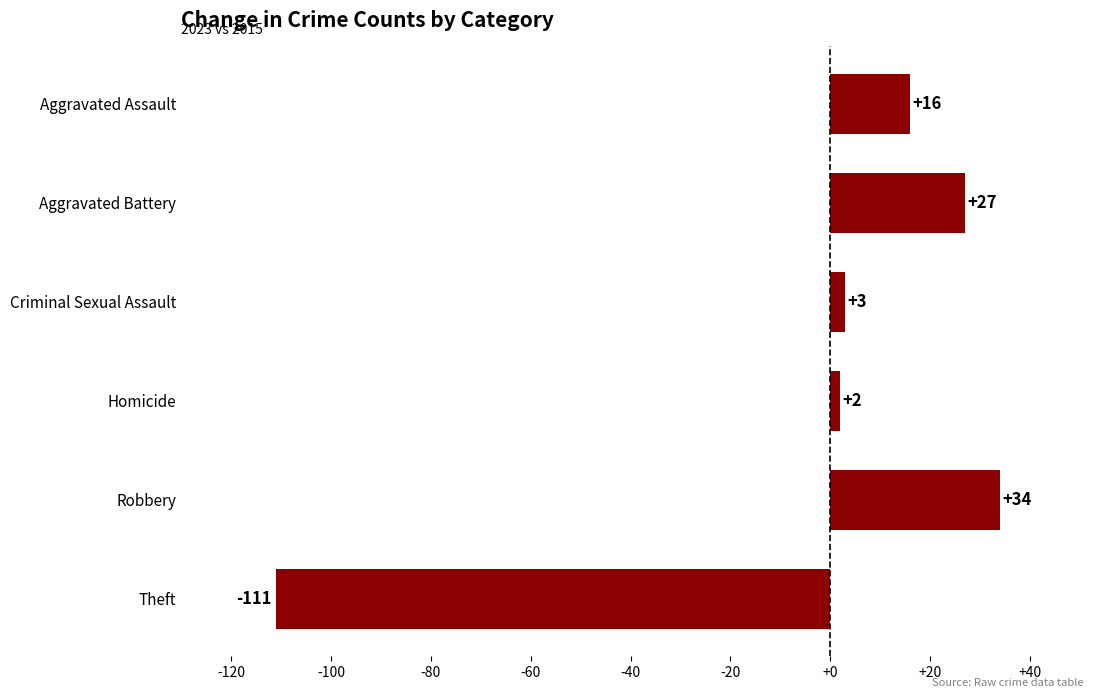

How many bars are there in total?

6